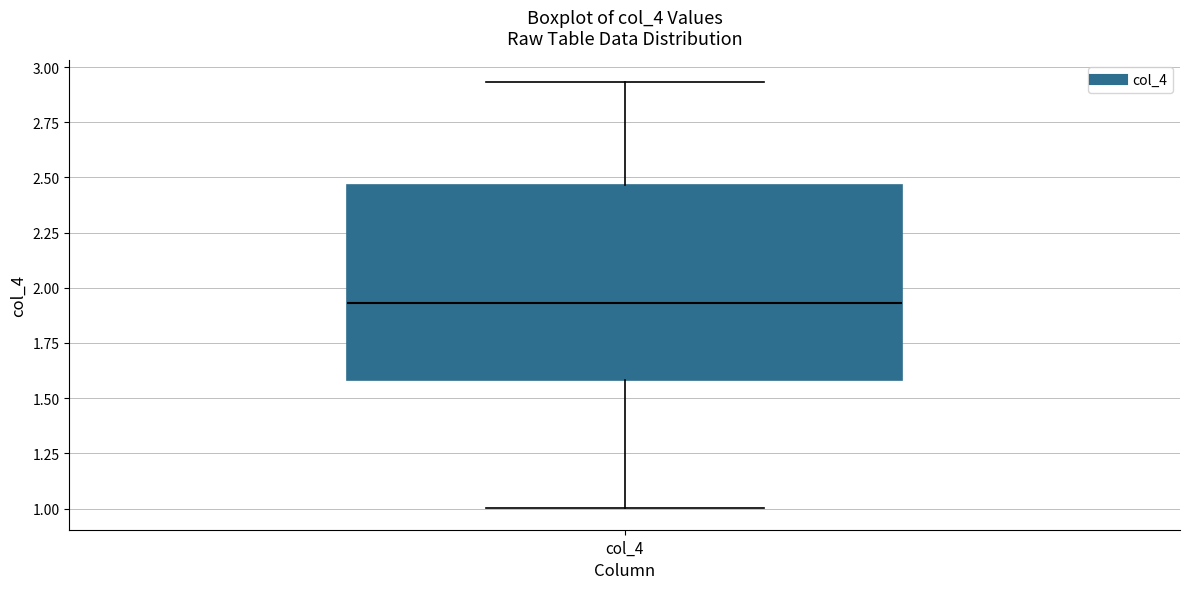

Transcribe this box plot: give where the median line is, the range the box spans, and where the two whiskers end, as read against the y-axis. The values are not printed on the chart, so give them approximately, as read against the axis.

median 1.95, box 1.60 to 2.45, whiskers 1.00 to 2.95